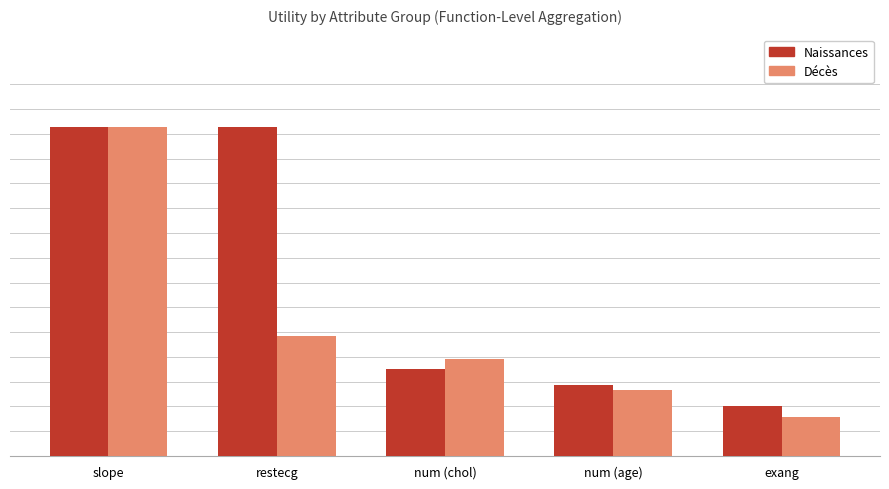

Does the chart contain stacked bars?

No